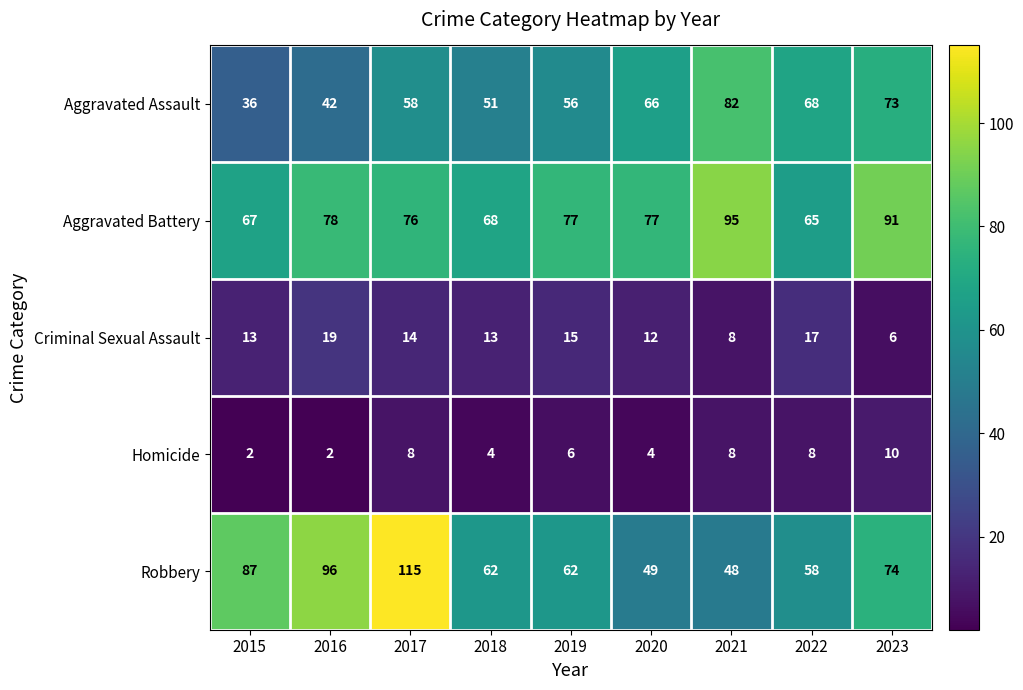

What is the maximum value for Homicide?

10